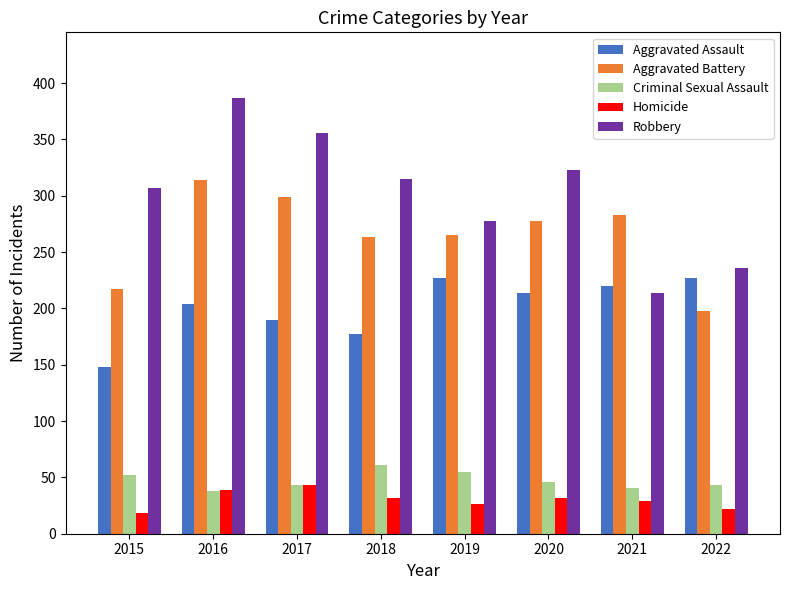

What value does the Criminal Sexual Assault series have at 2018, to the nearest 10?

60